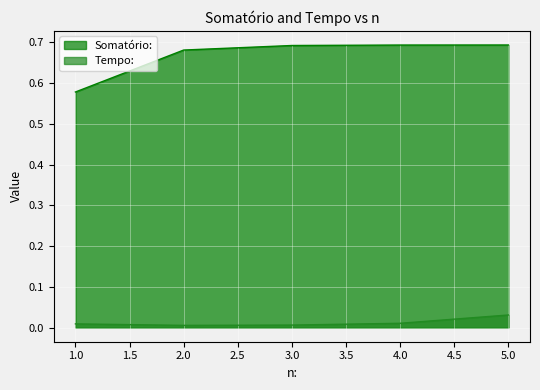

Reading right to left, list all the values displayed in this chart.

Somatório:: 5=0.7	4=0.7	3=0.7	2=0.7	1=0.6
Tempo:: 5=0.0	4=0.0	3=0.0	2=0.0	1=0.0